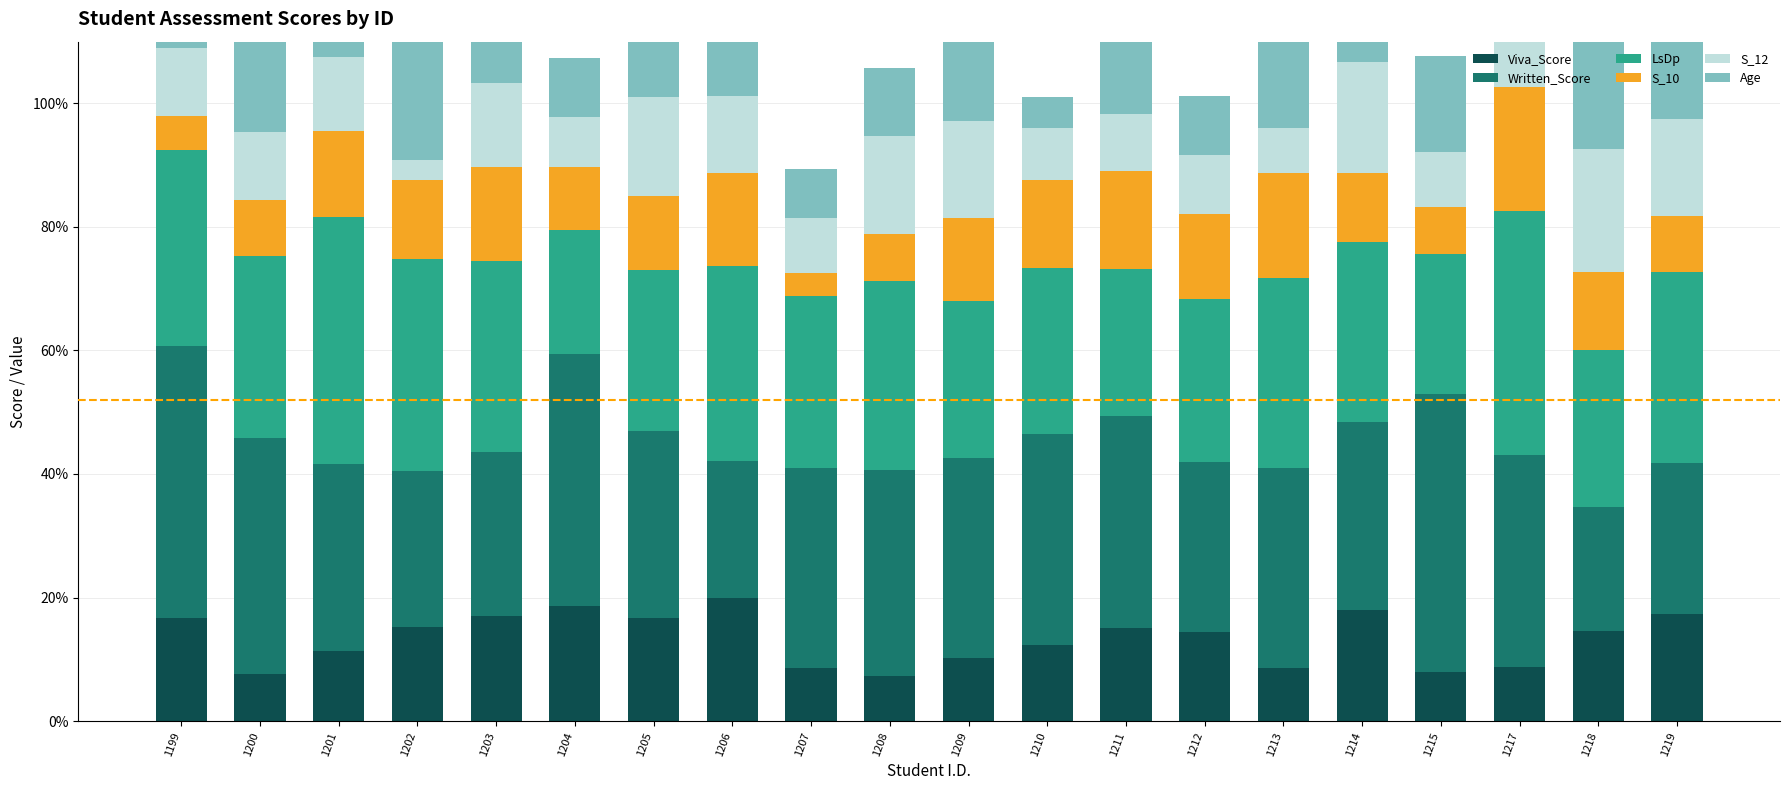

At which label does Age reach its peak?

1202